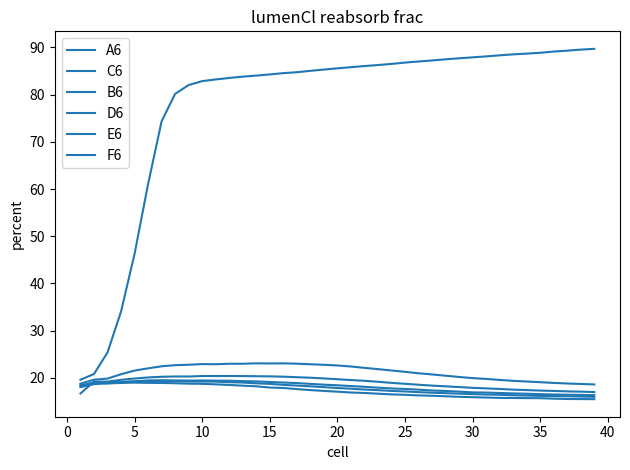

What is the difference between the maximum and minimum values in the B6 series?

4.5